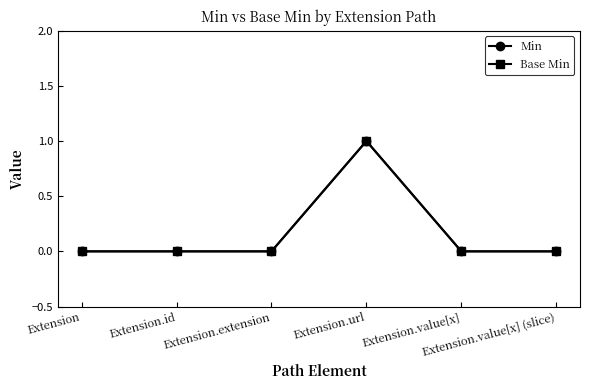

What position from the right is Extension.extension?

4